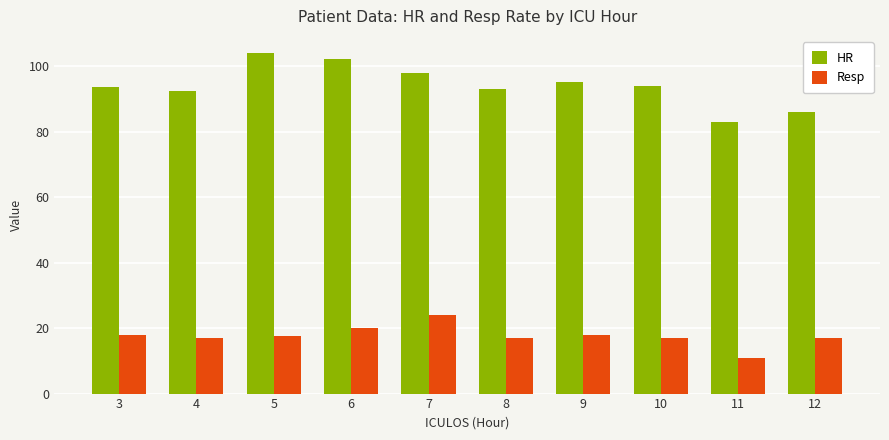

List the series in order of their overall mean, lowest first.

Resp, HR